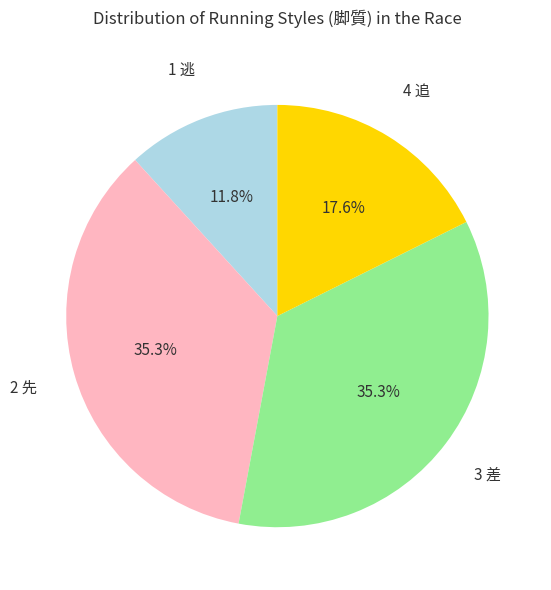

Approximately how many times larger is the value at 2 先 compared to 3 差?

1.0